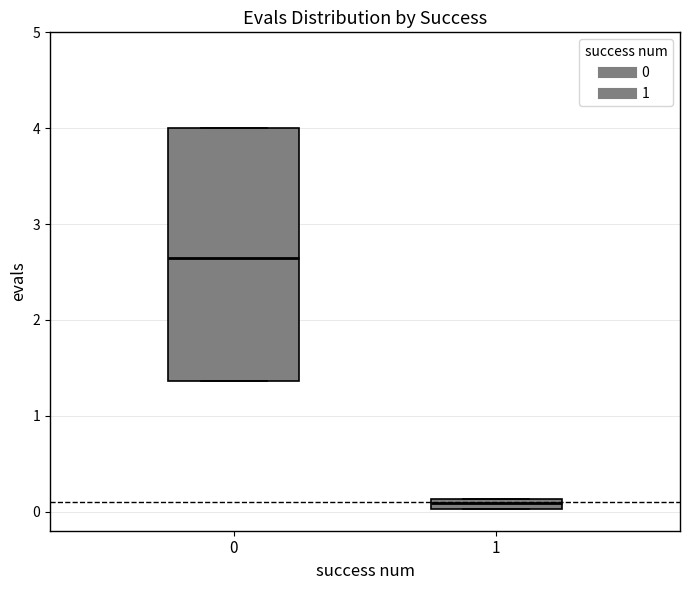

Which box has the lowest median line?

1